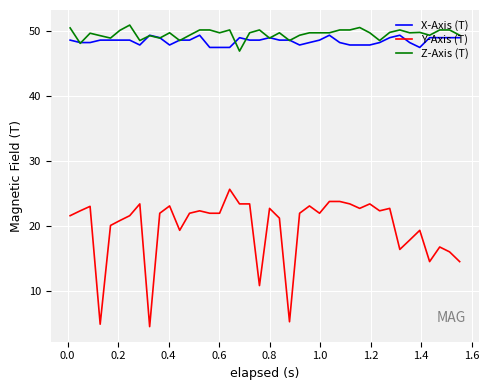

Which series has the largest range (max minus min)?

Y-Axis (T)